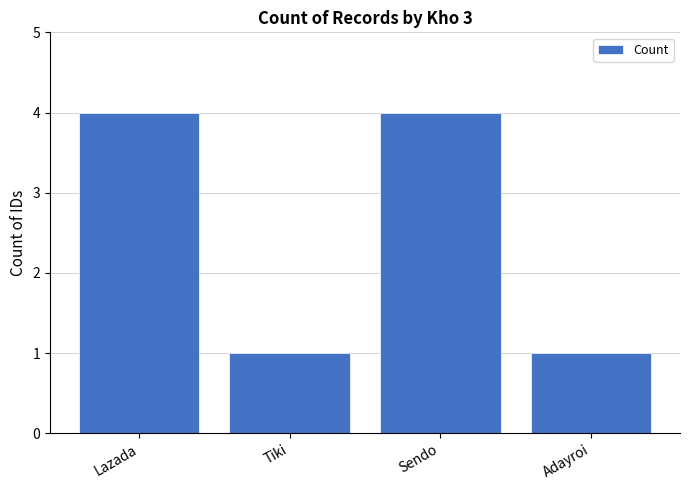

What is the difference between the maximum and minimum values?

3